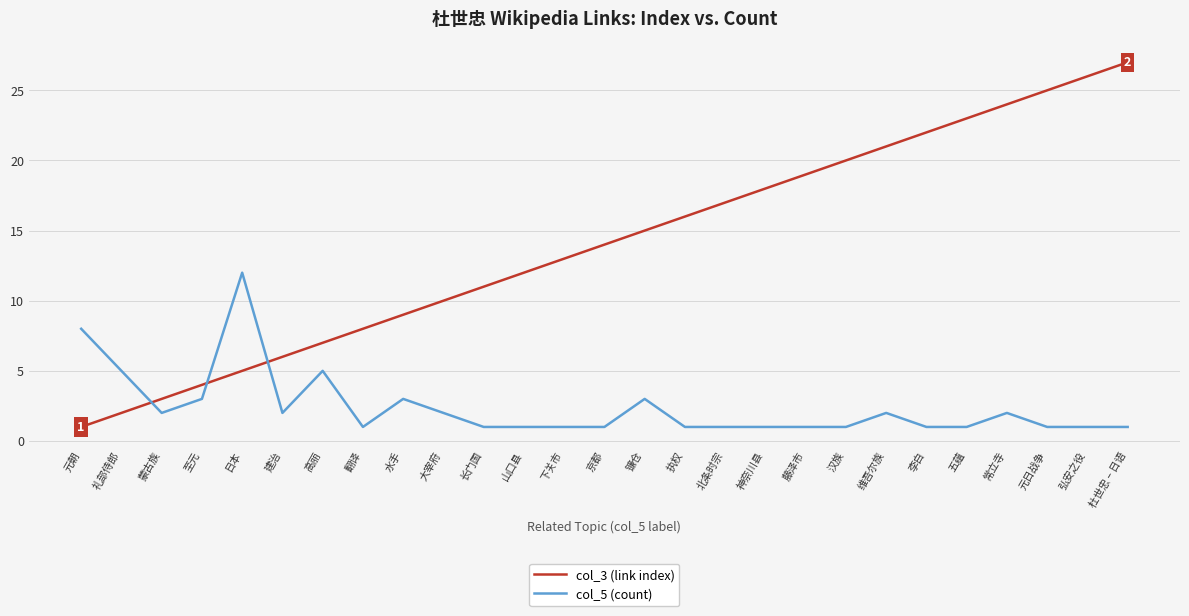

List the series in order of their peak value, lowest first.

col_5 (count), col_3 (link index)